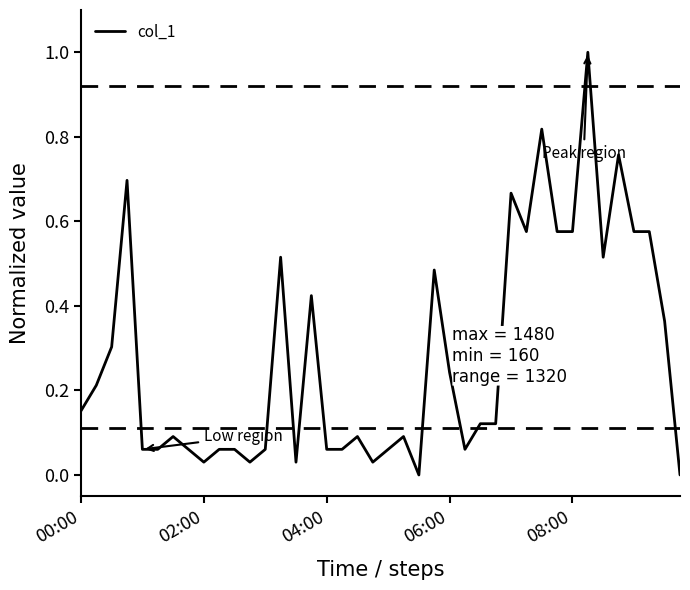

What is the difference between the maximum and minimum values?

1.0